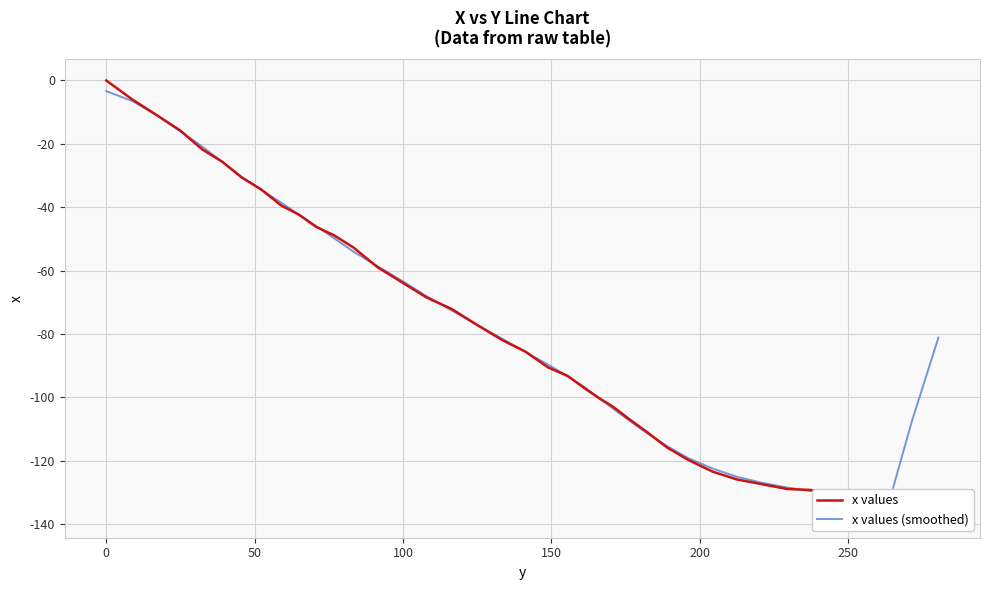

Which series has the widest spread of values?

x values